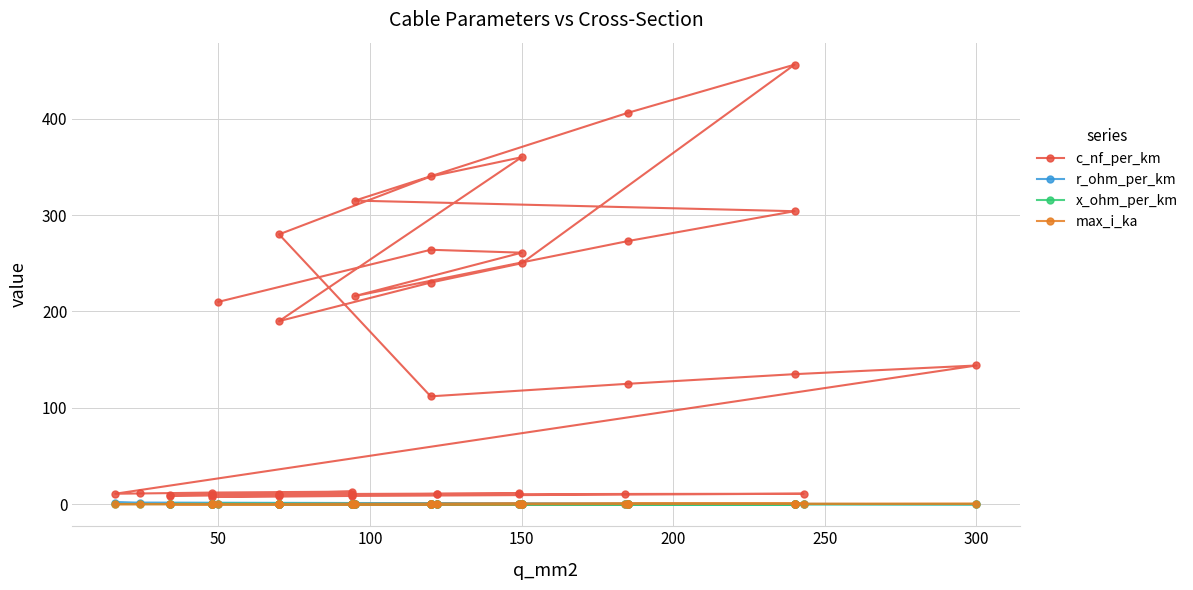

In r_ohm_per_km, how many points are higher than both neighbors (excluding endpoints)?

8